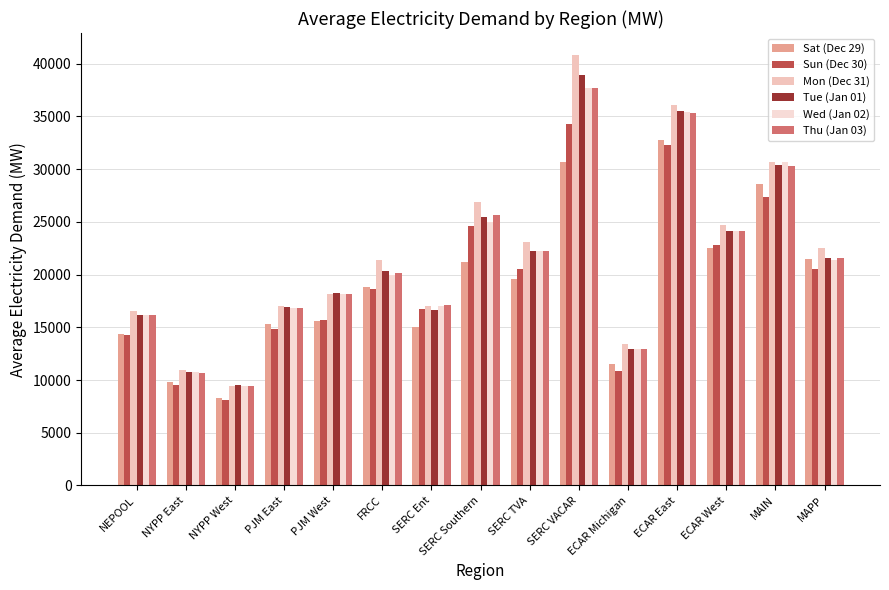

Which has a higher value, SERC VACAR or SERC Southern?

SERC VACAR